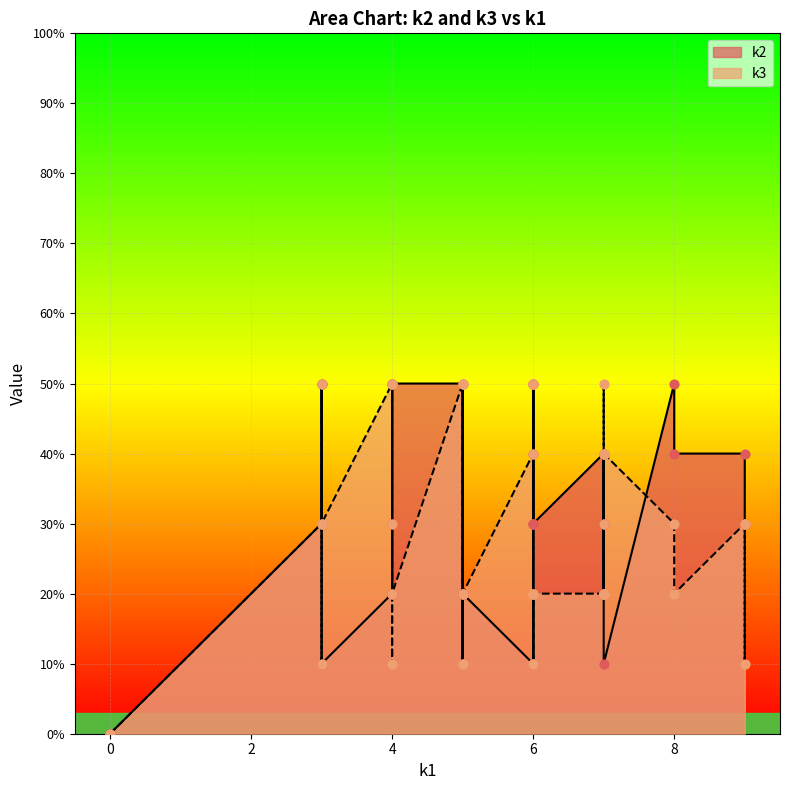

Which series has the largest total across all categories?

k2